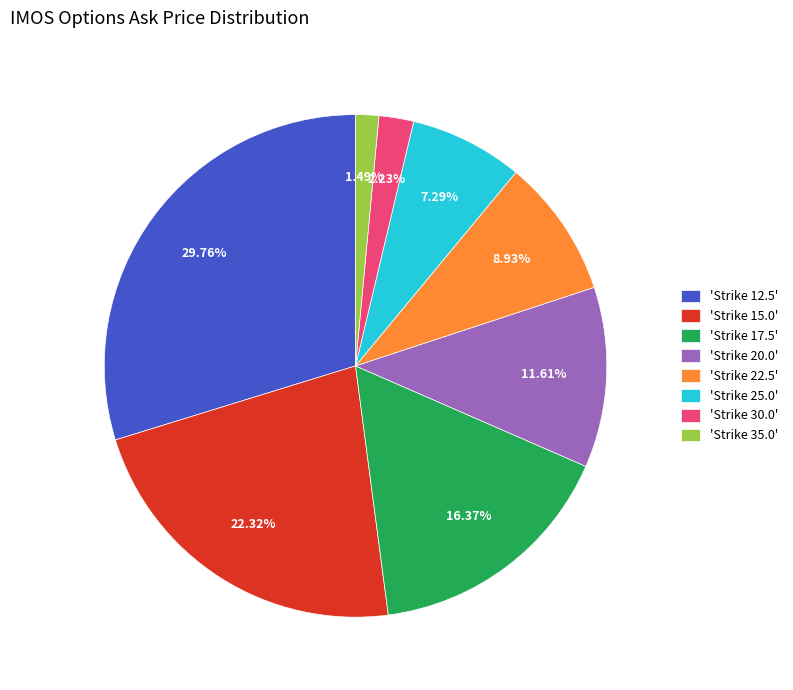

Does any single category account for the majority?

No